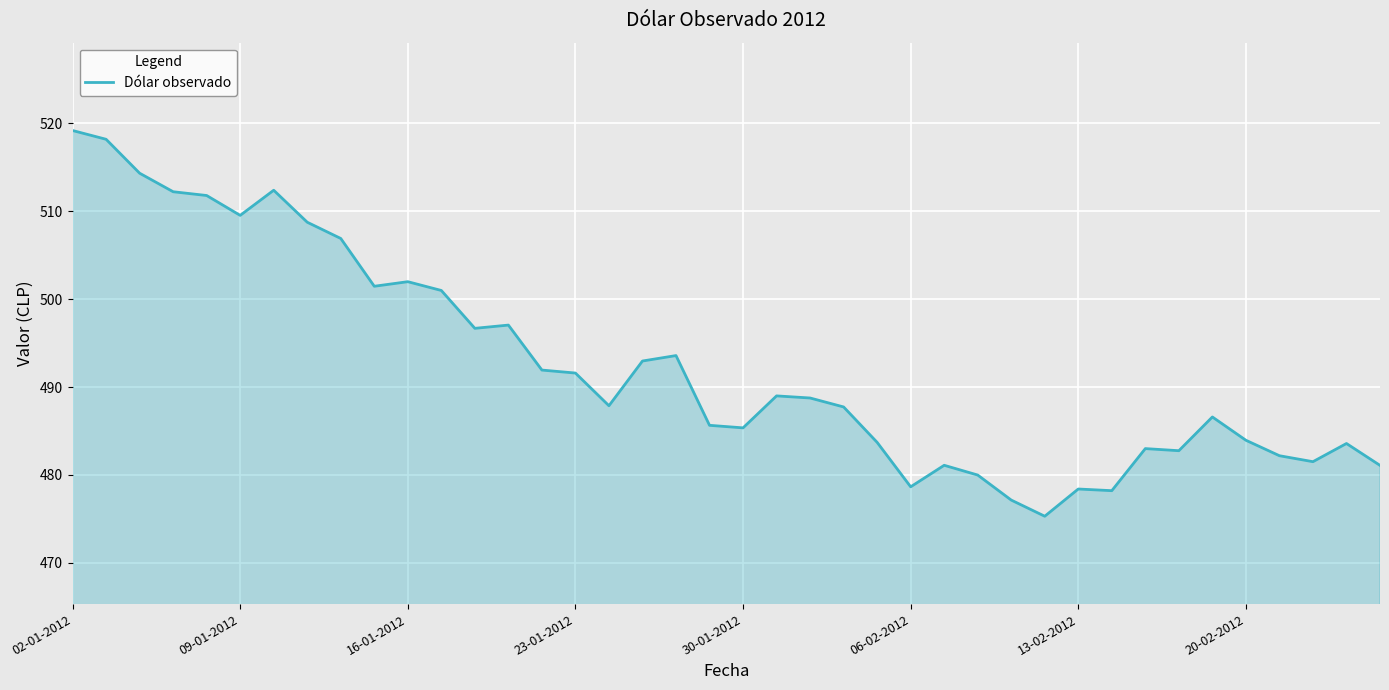

What is the maximum value shown in the chart?

519.2